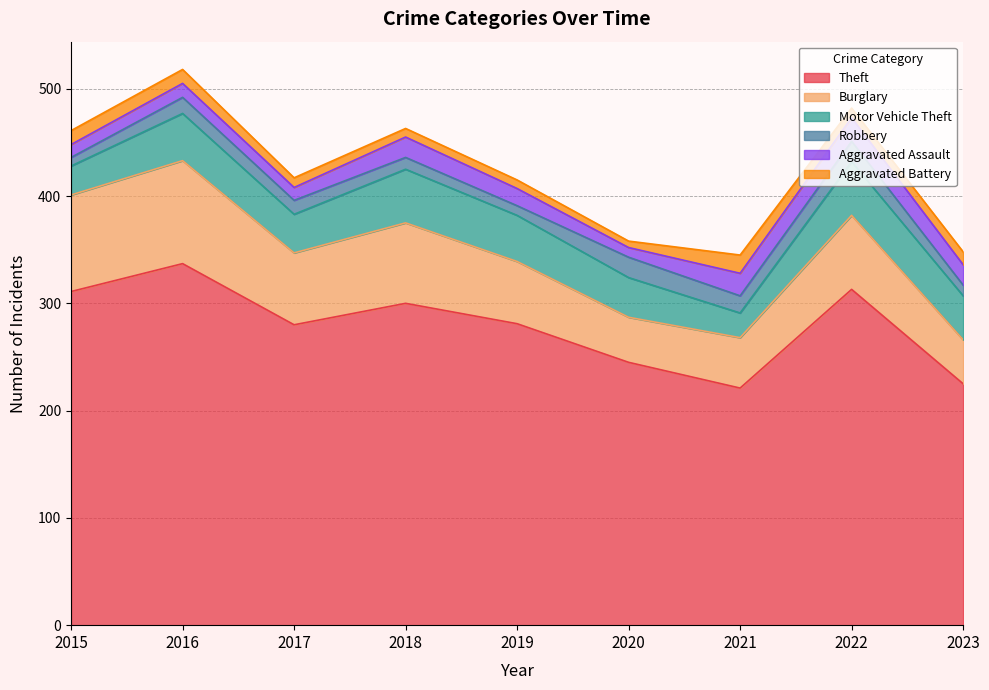

Between 2015 and 2017, which is larger?

2015